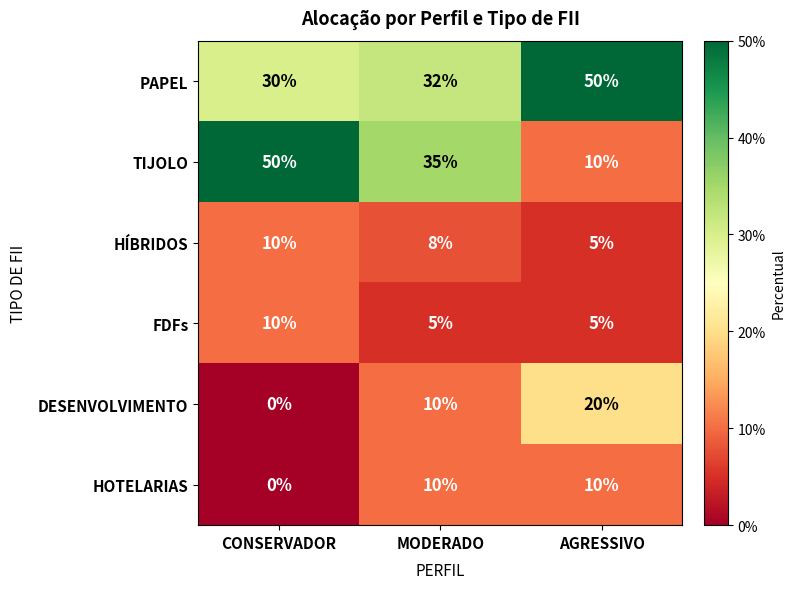

What is the highest value of the PAPEL series?

50